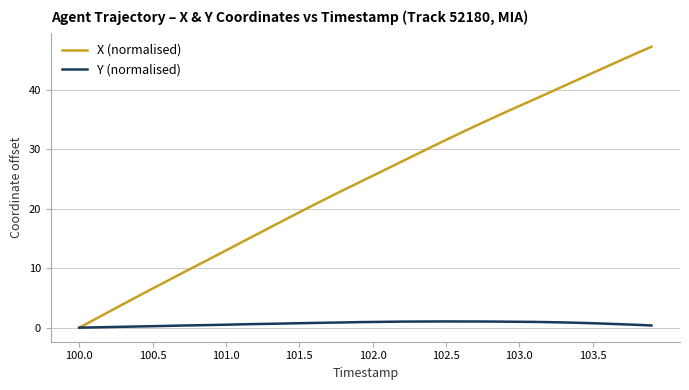

List the series in order of their peak value, highest first.

X (normalised), Y (normalised)